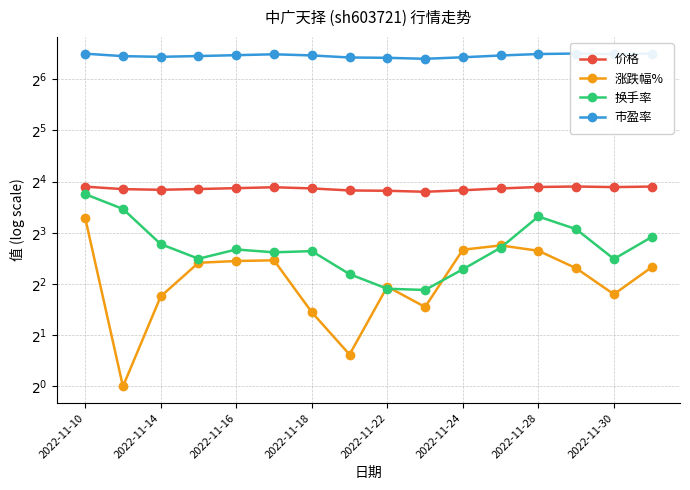

Which series has the widest spread of values?

换手率